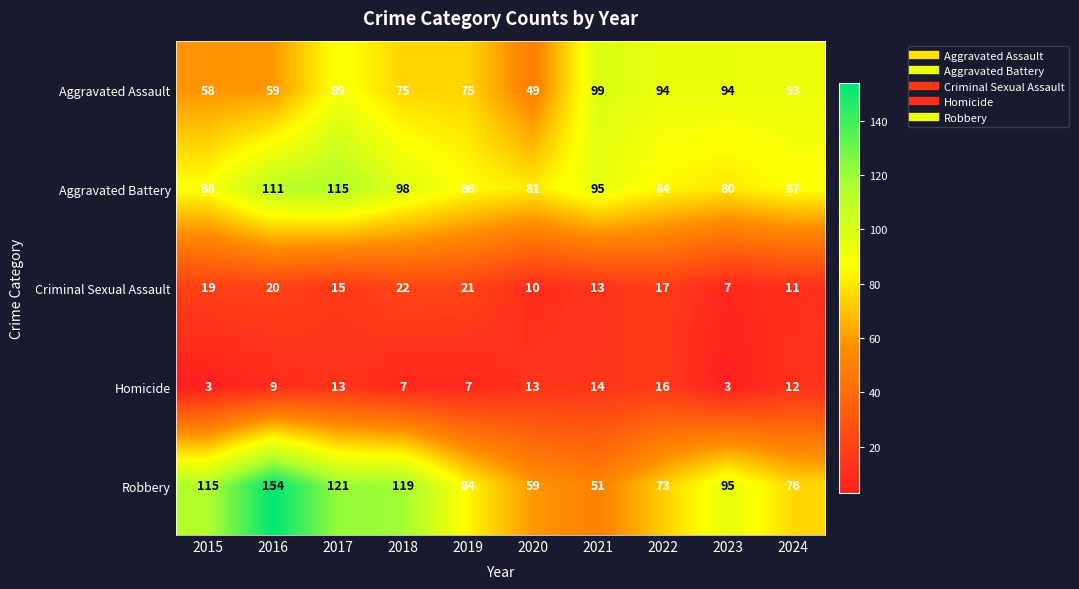

How many series are shown in this chart?

5